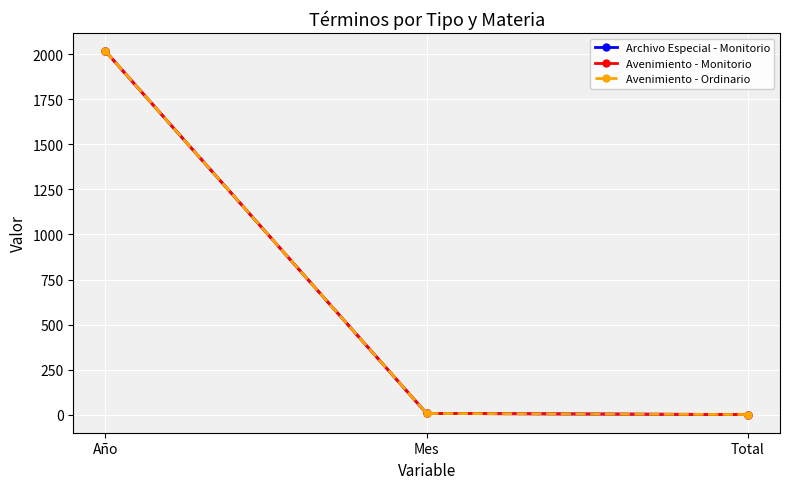

Is this an area chart (filled region under the line)?

No